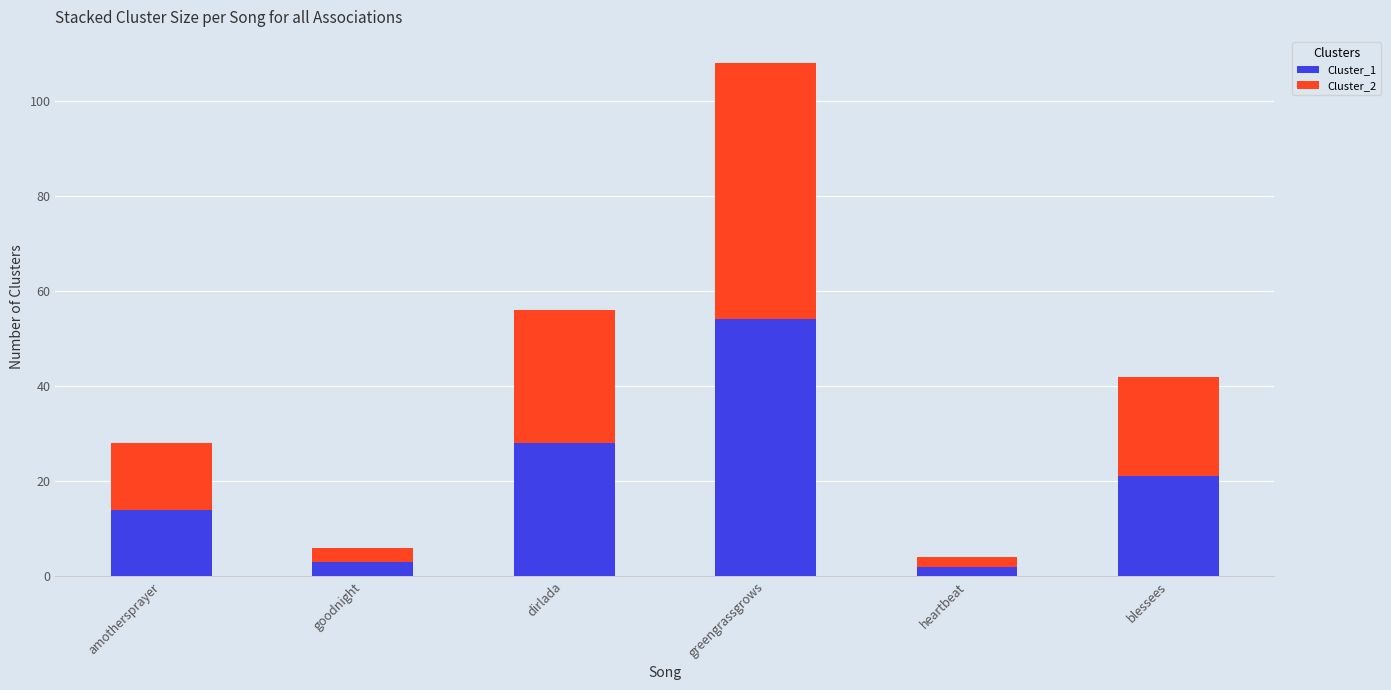

Reading left to right, transcribe the values for Cluster_1.

14	3	28	54	2	21